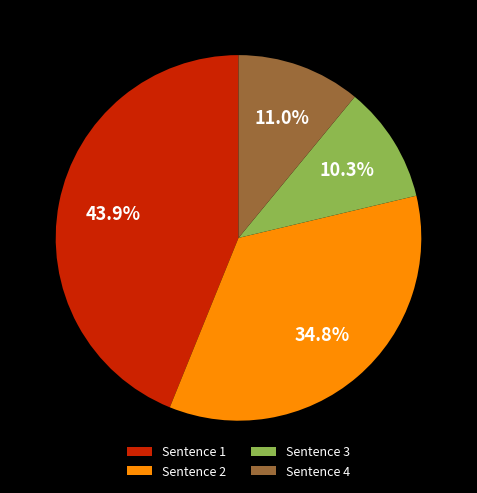

Is there a majority slice in this chart?

No